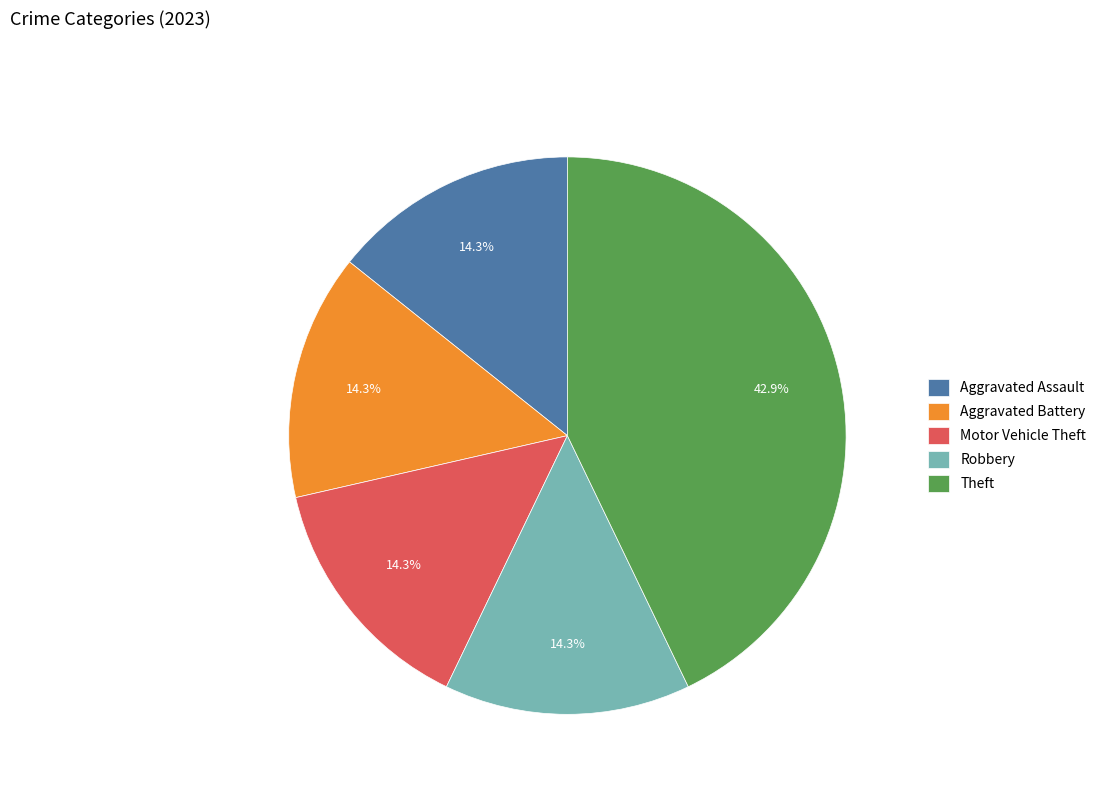

Count the number of slices in the pie.

5